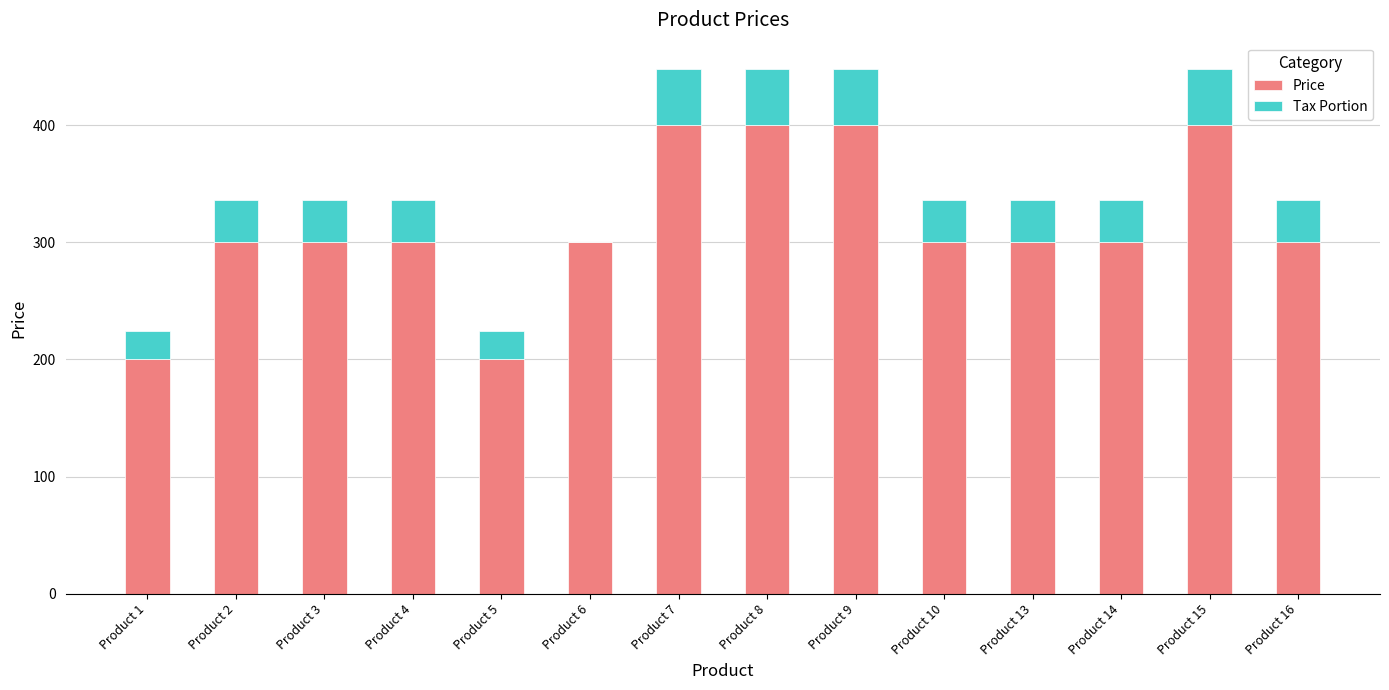

What is the sum of the Price values at Product 13 and Product 6?

600